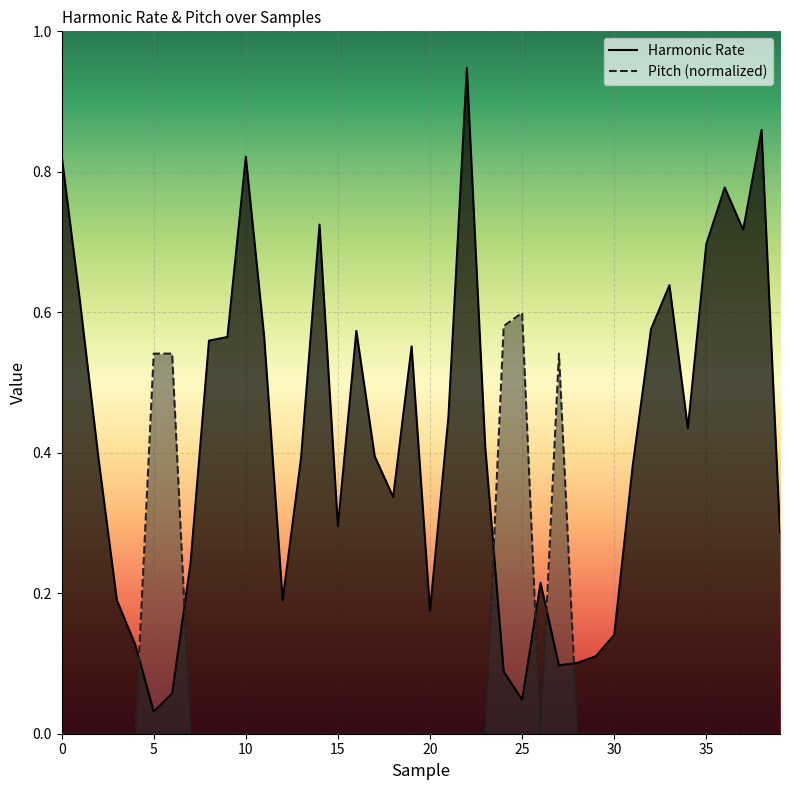

At how many categories does at least one series exceed 0?

40